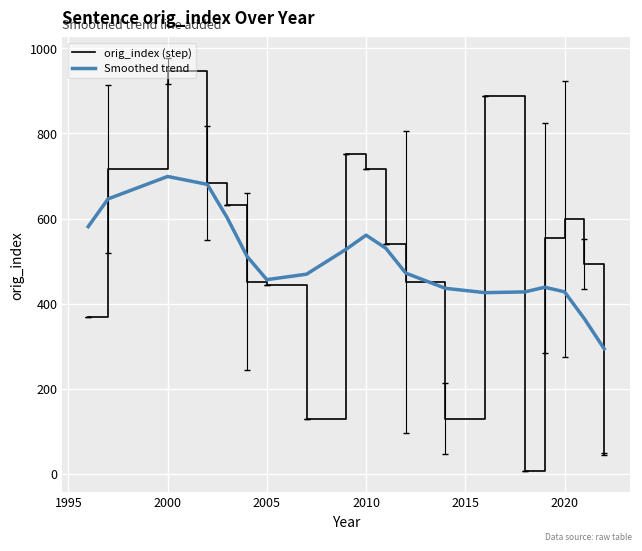

Does the chart display data point markers on the line(s)?

No